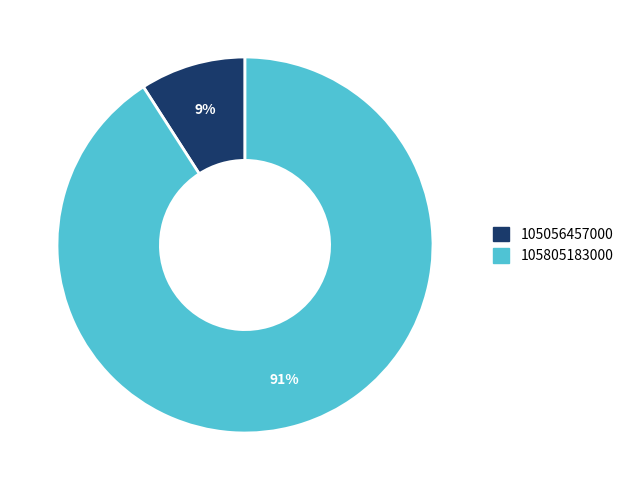

What percentage is the 105056457000 slice, to the nearest percent?

9%